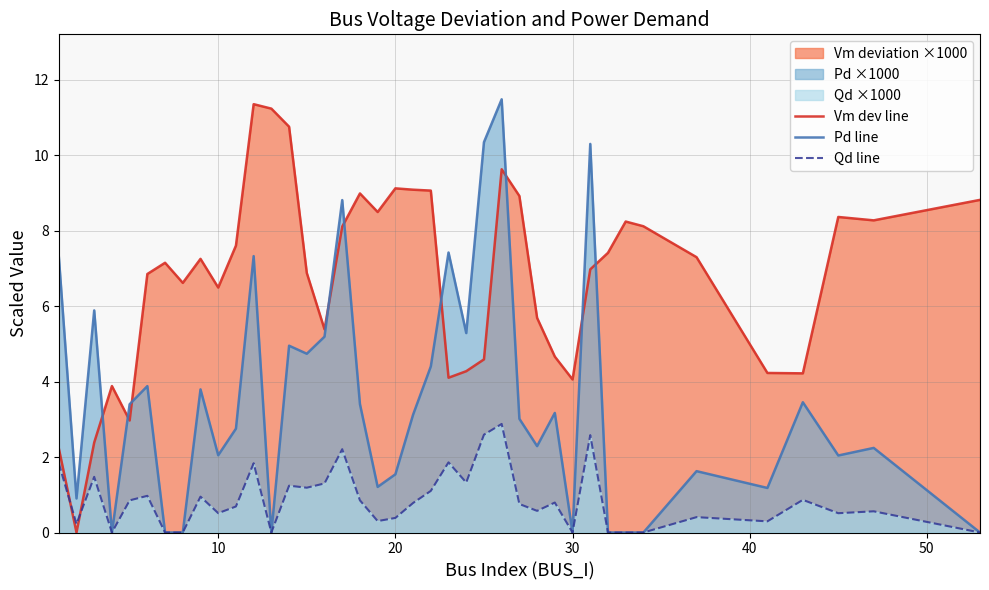

Which series ends up on top after the final intersection of Qd line and Vm dev line?

Vm dev line